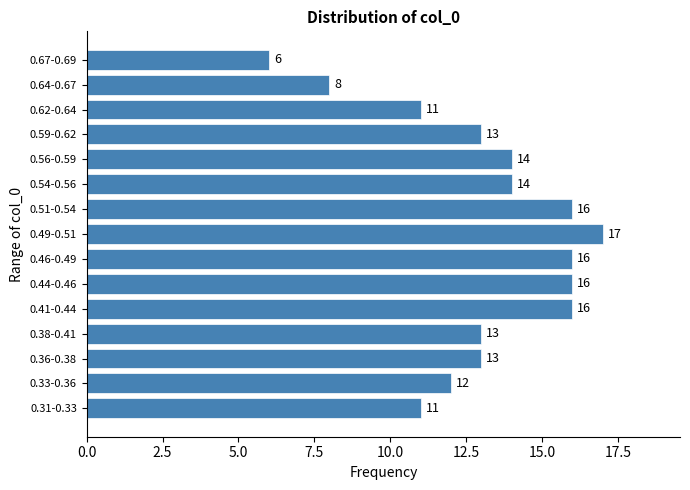

Reading top to bottom, extract all data points from this chart.

0.67-0.69=6	0.64-0.67=8	0.62-0.64=11	0.59-0.62=13	0.56-0.59=14	0.54-0.56=14	0.51-0.54=16	0.49-0.51=17	0.46-0.49=16	0.44-0.46=16	0.41-0.44=16	0.38-0.41=13	0.36-0.38=13	0.33-0.36=12	0.31-0.33=11